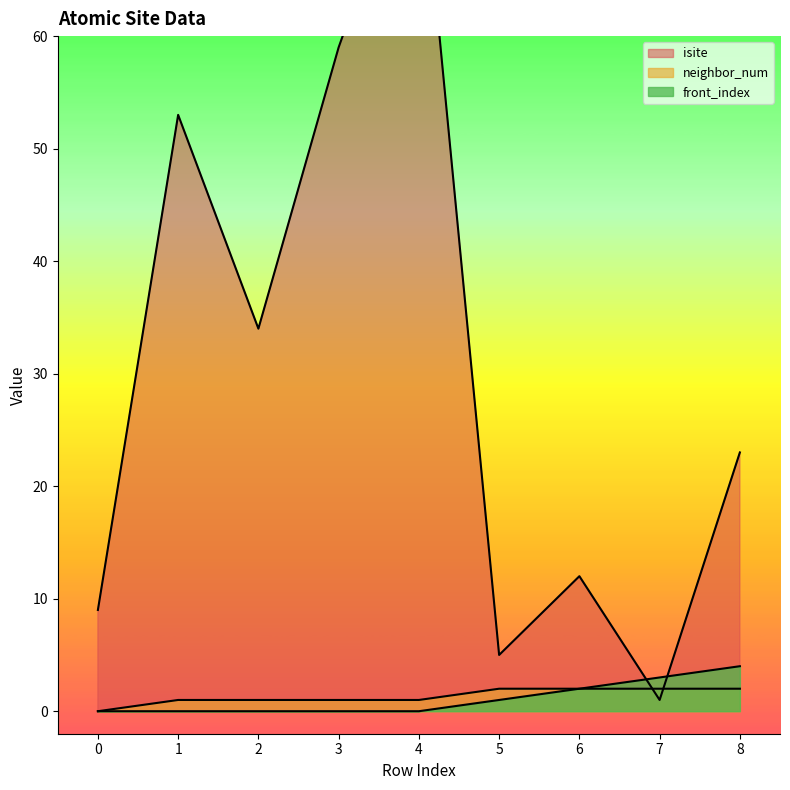

In isite, how many points are lower than both neighbors (excluding endpoints)?

3